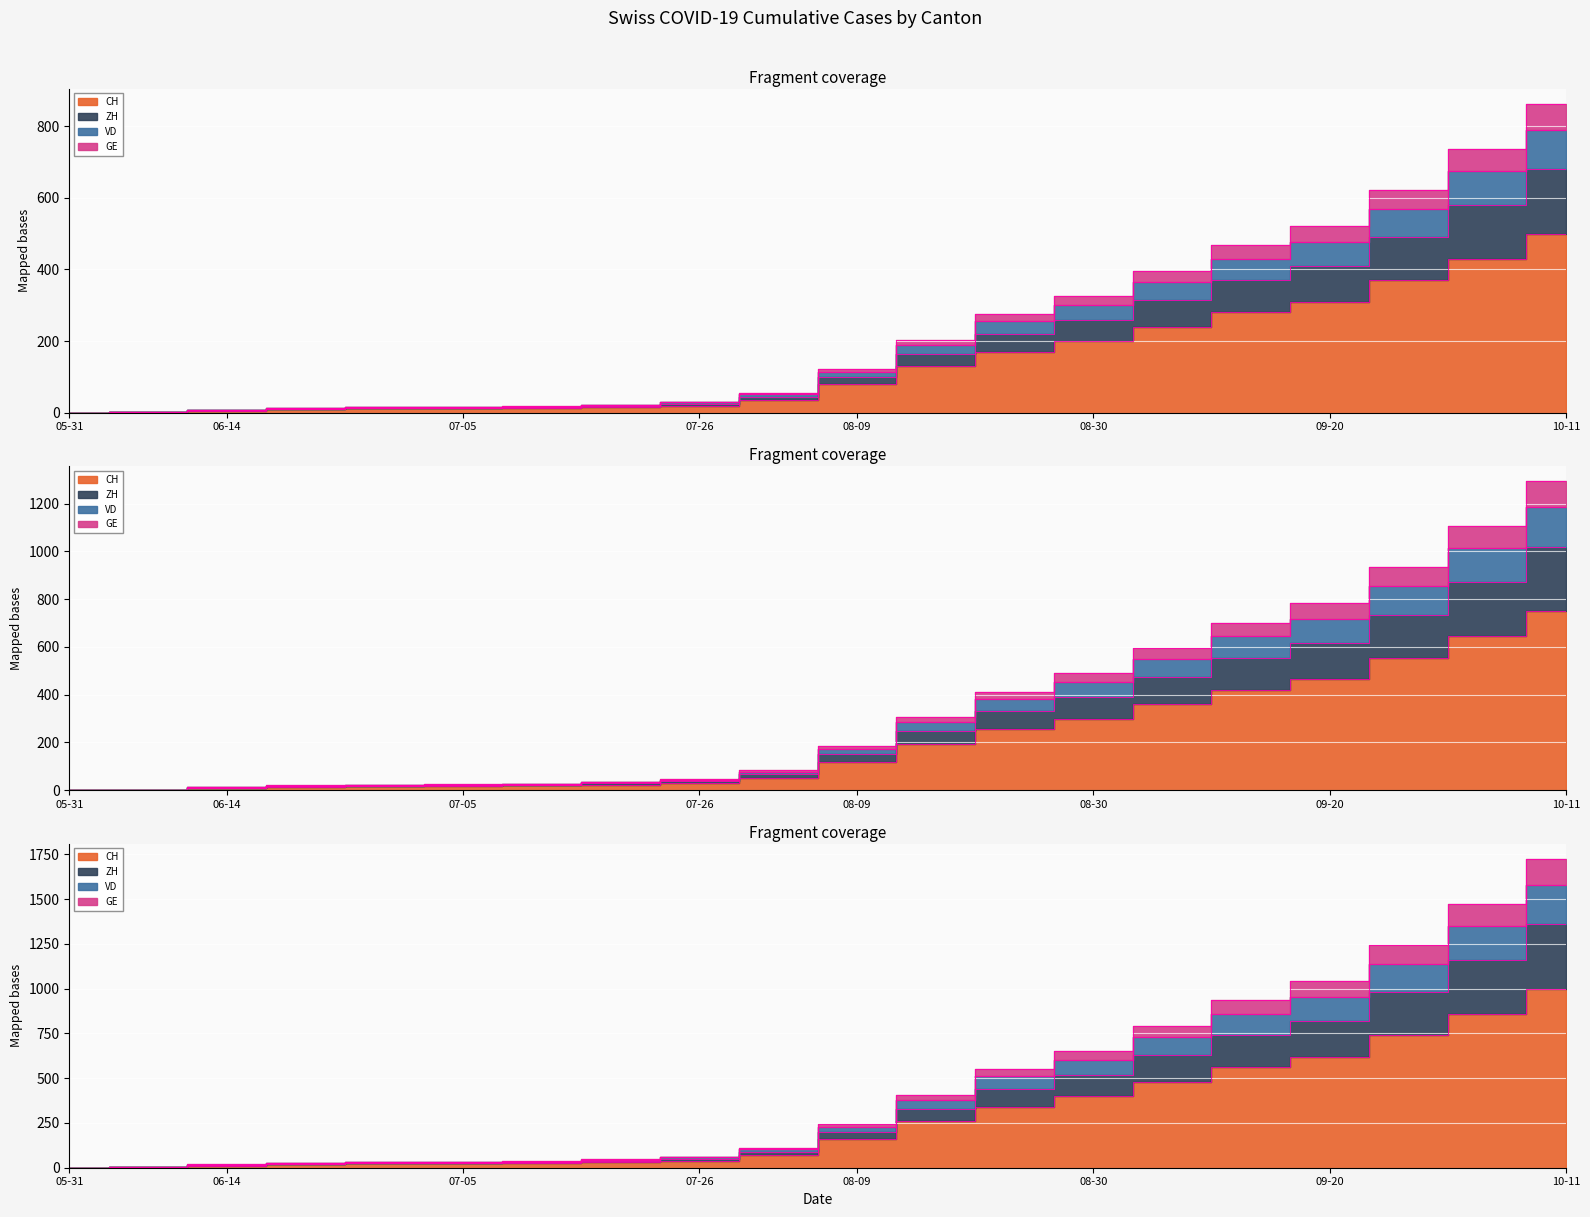

The GE series shows 3085.2 at 10-11. True or false?

False